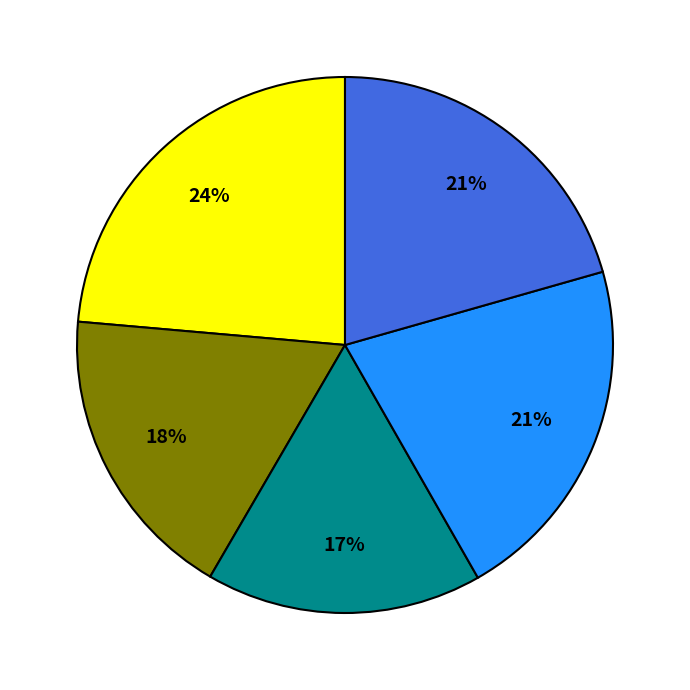

Does any single category account for the majority?

No